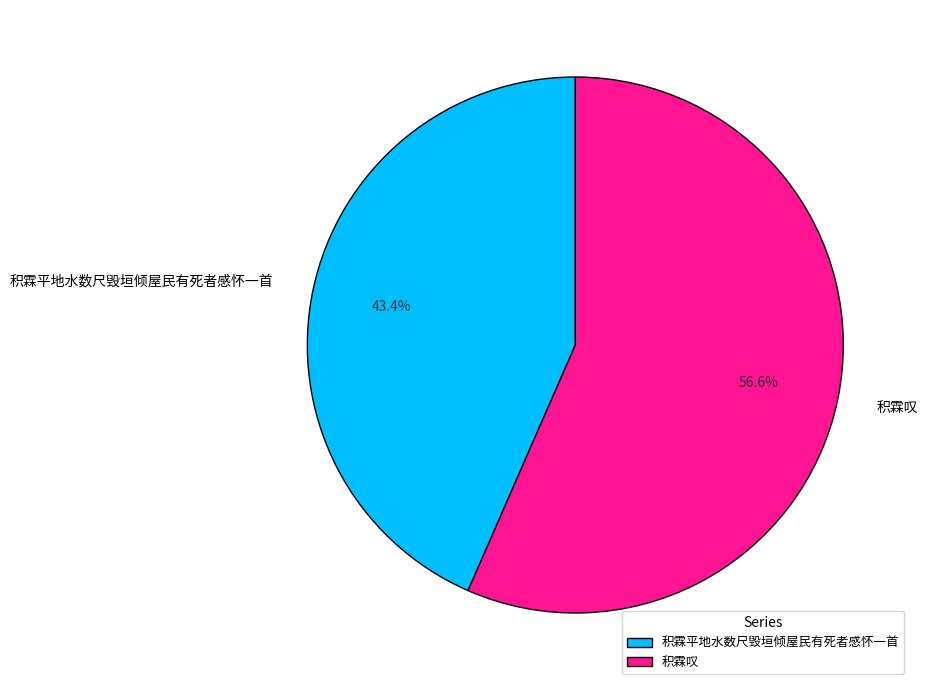

Between 积霖叹 and 积霖平地水数尺毁垣倾屋民有死者感怀一首, which is larger?

积霖叹